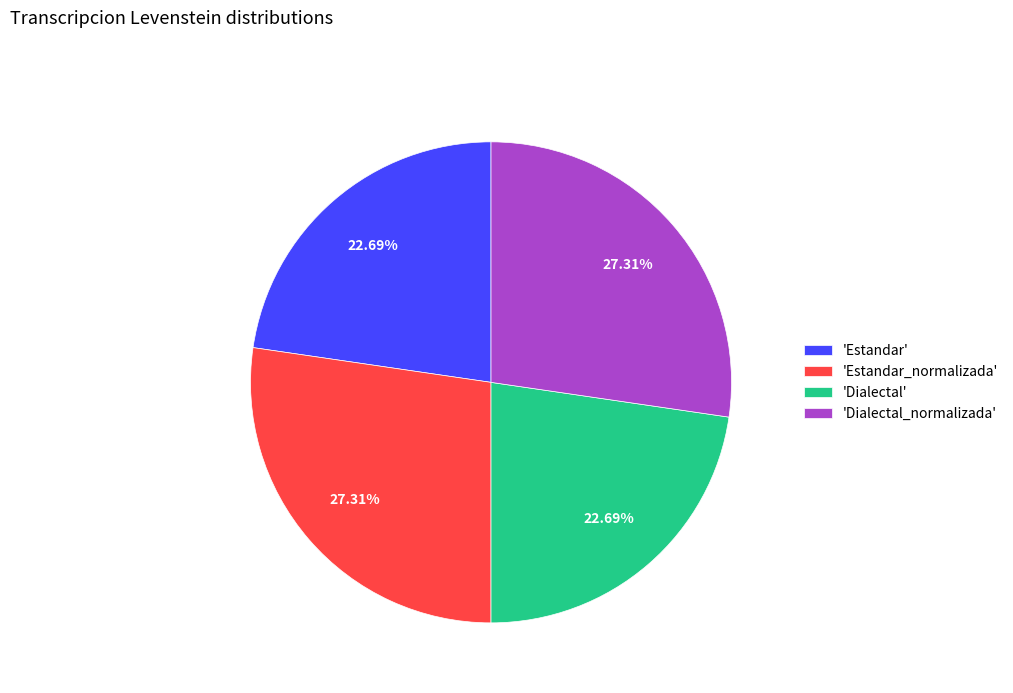

What is the ratio of the value at 'Dialectal' to the value at 'Dialectal_normalizada'?

0.8